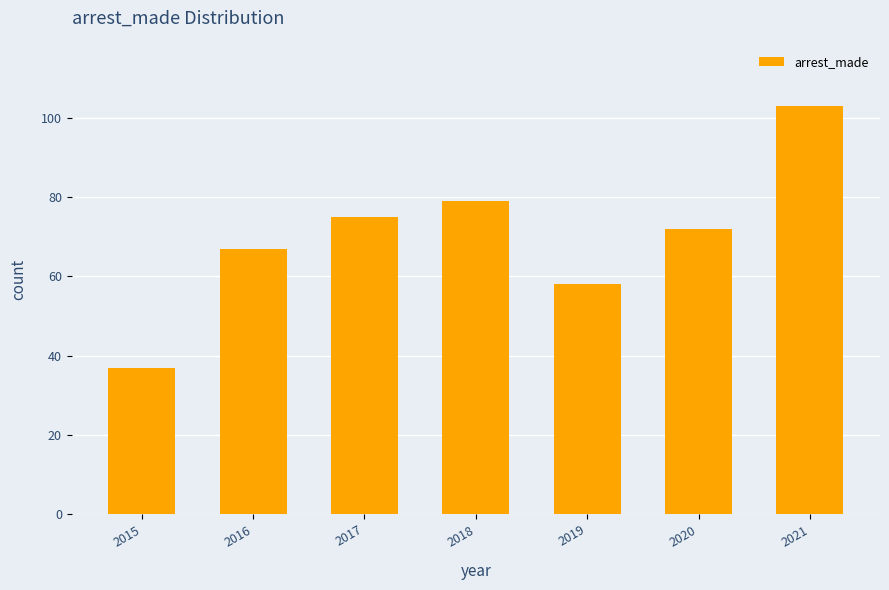

What is the average value?

70